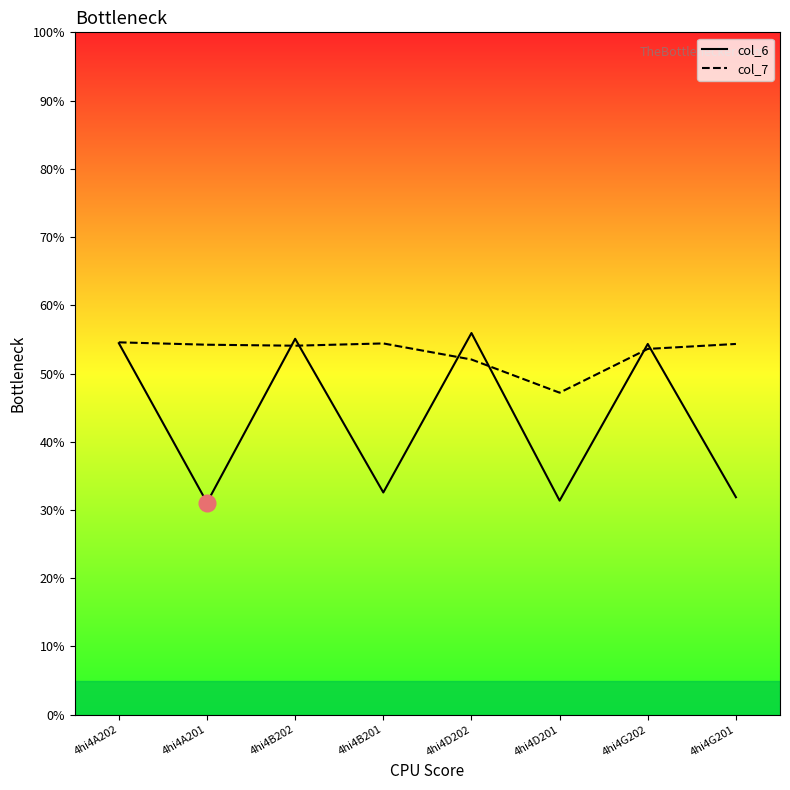

Is it true that col_7 equals 53.6 at 4hi4G202?

True